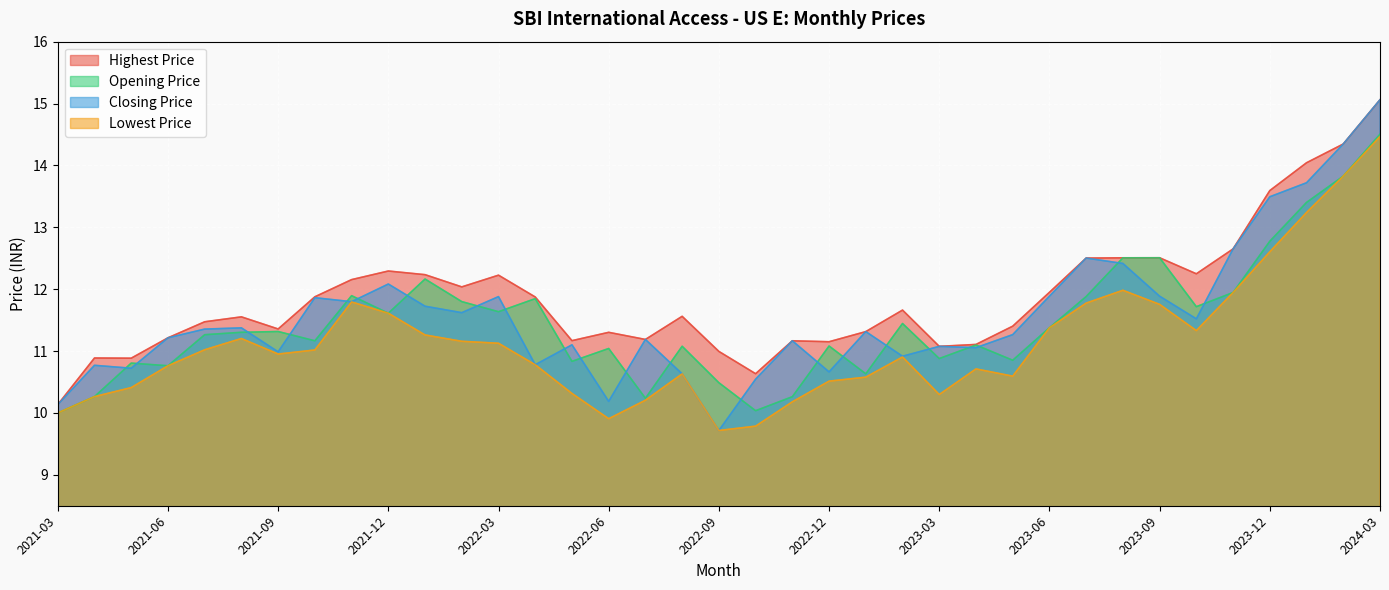

What is the minimum value shown in the chart?

9.7